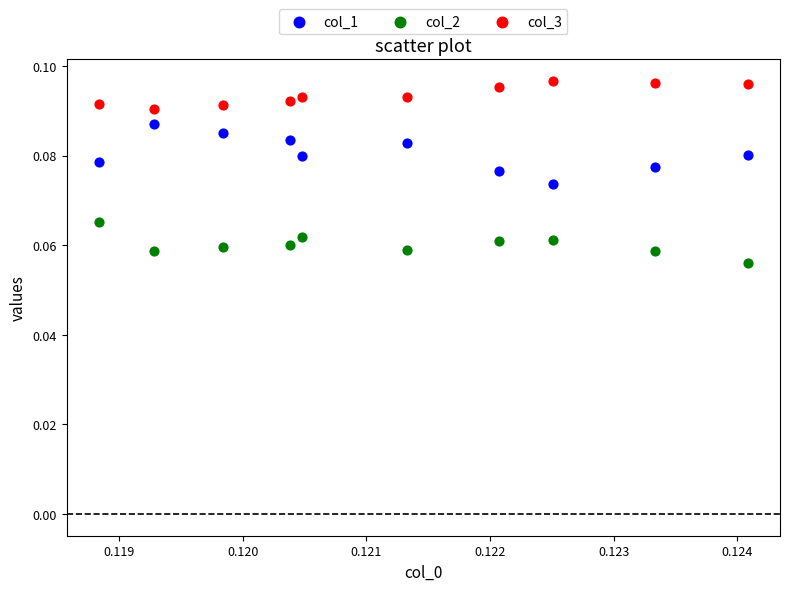

Which series has the widest spread of Y values?

col_1